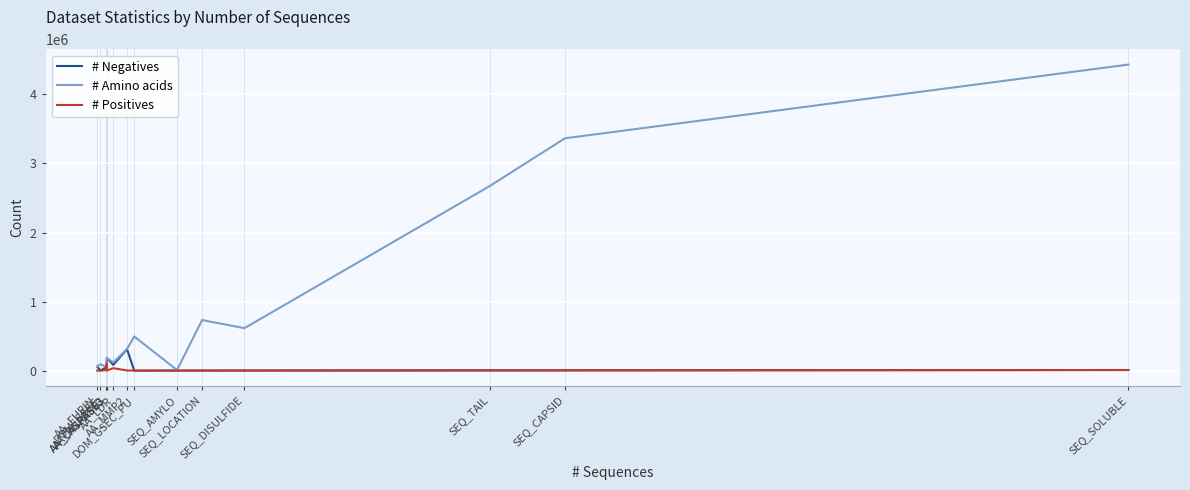

What are all the series names shown in the legend?

# Negatives, # Amino acids, # Positives